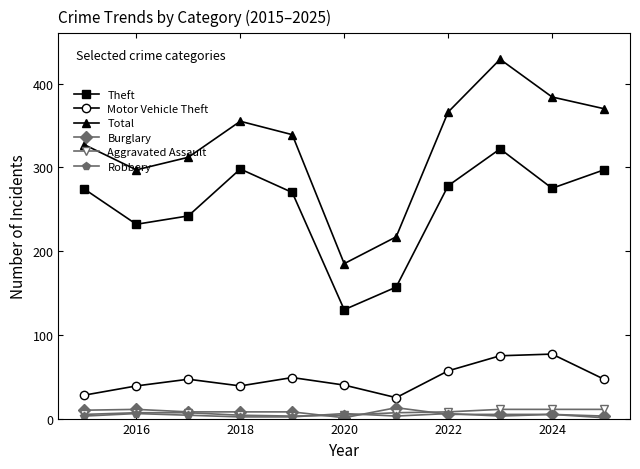

What is the average value of the Burglary series?

7